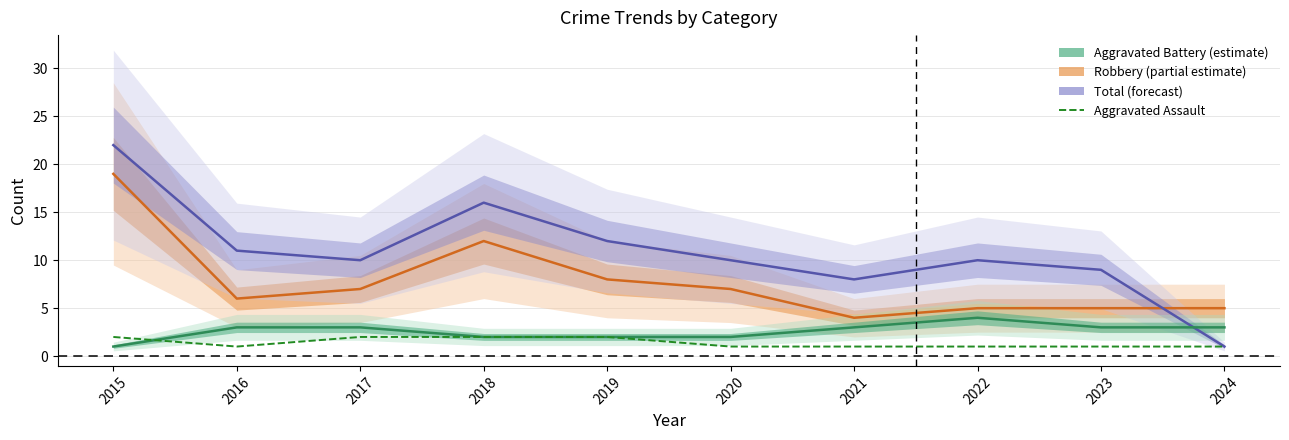

List the labels in order of Total value, smallest first.

2024, 2021, 2023, 2017, 2020, 2022, 2016, 2019, 2018, 2015